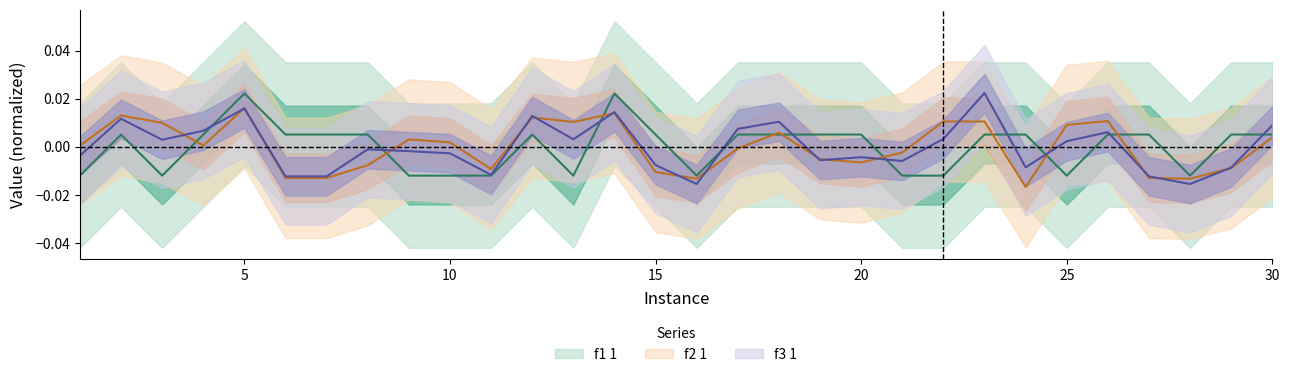

How many values in f1 1 are above zero?

19